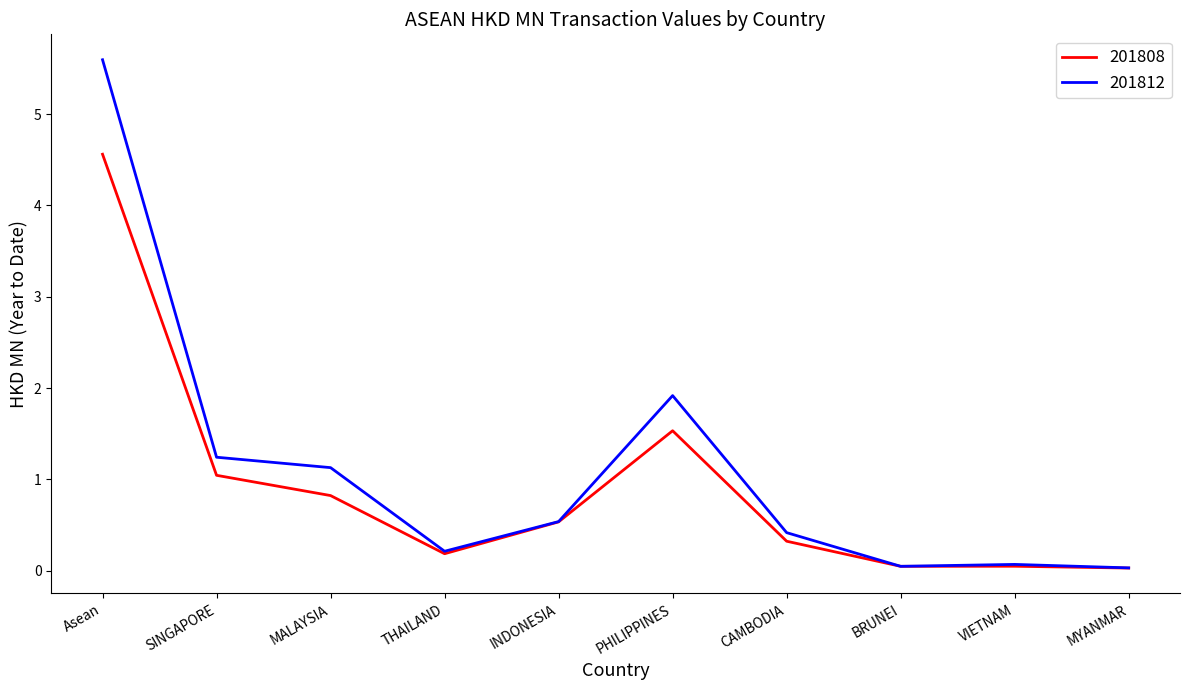

In 201812, how many points are lower than both neighbors (excluding endpoints)?

2